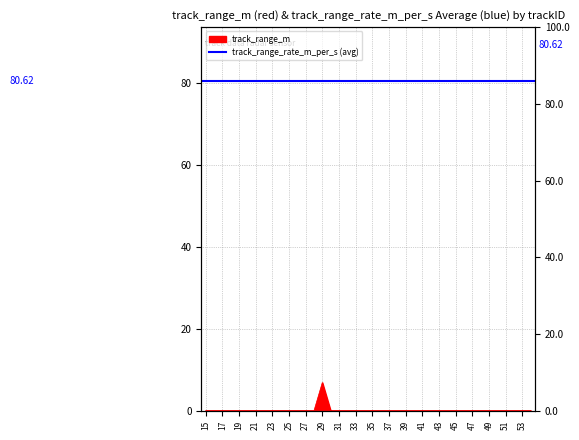

What is the sum of all values?

6.9